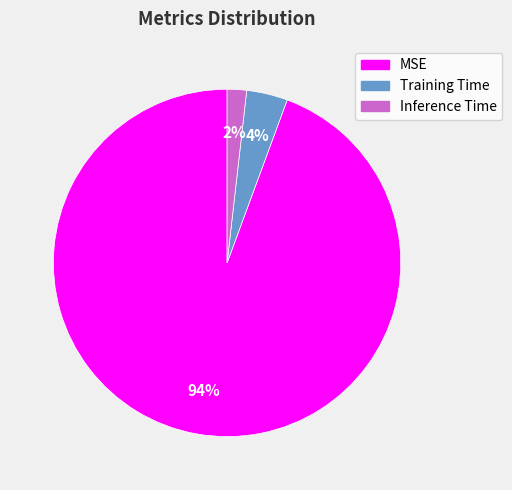

Is there any slice that represents more than half of the pie?

Yes